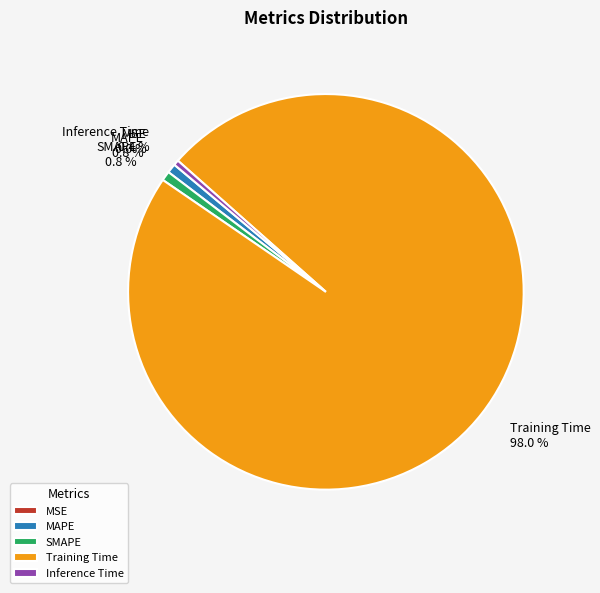

Which slice is the largest?

Training Time